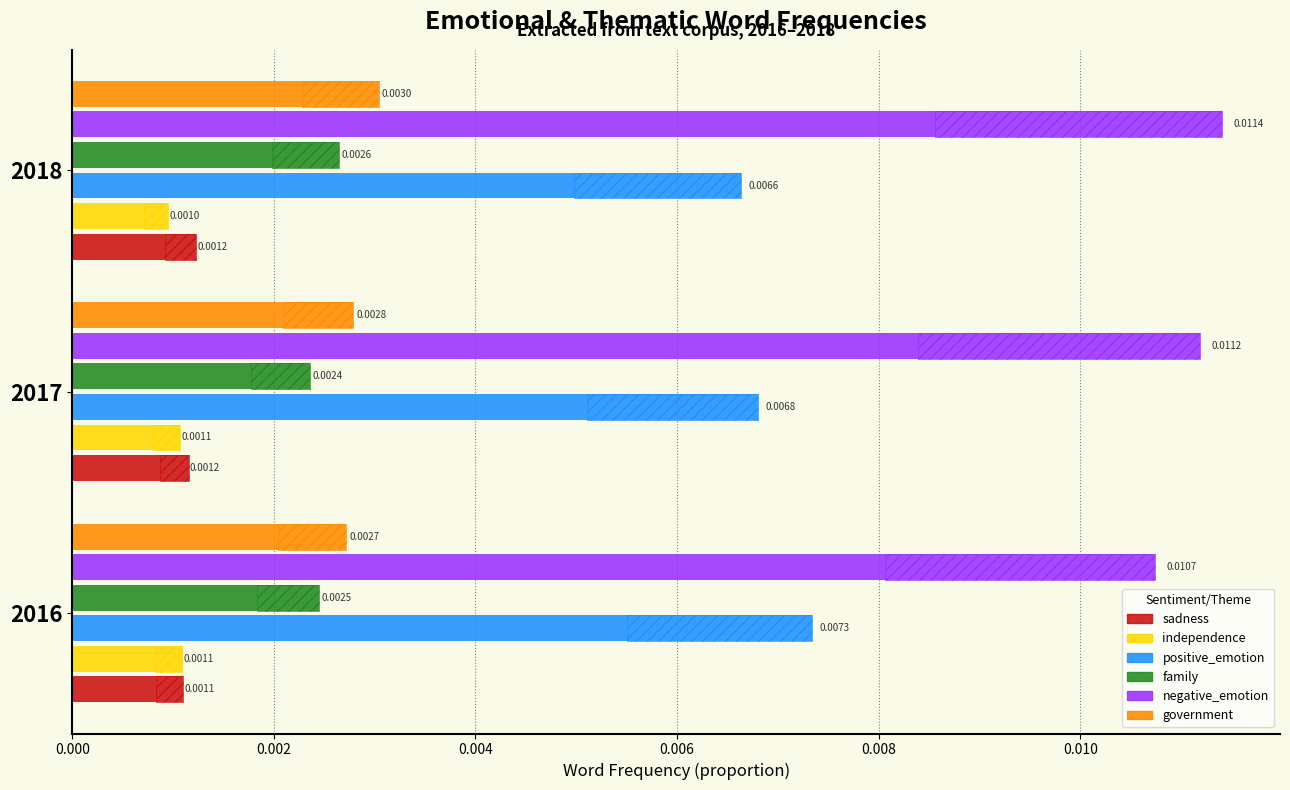

Does the chart contain stacked bars?

No